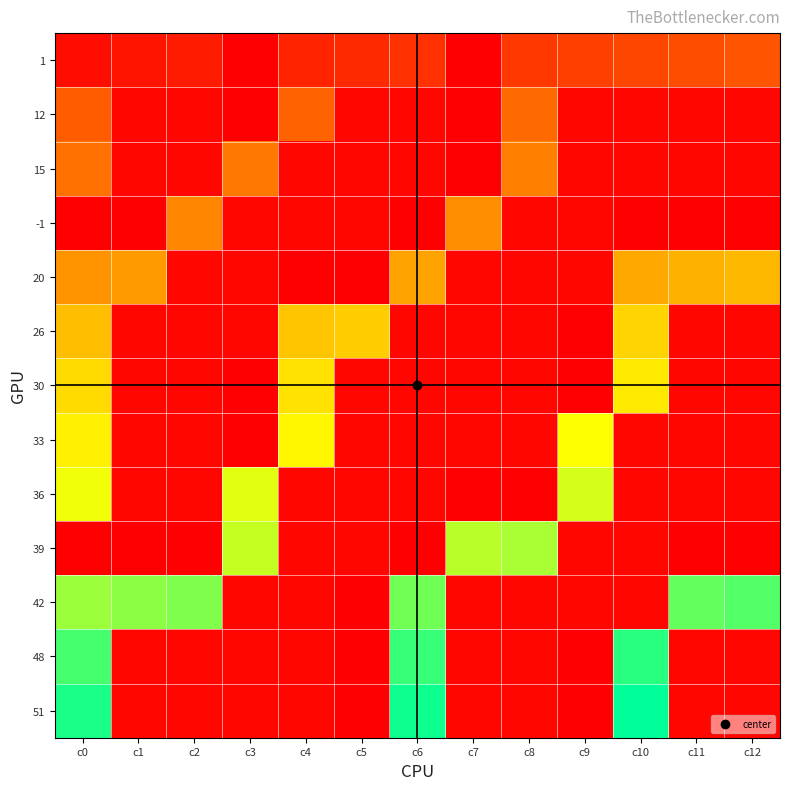

At which category is the sum across all series the highest?

c0